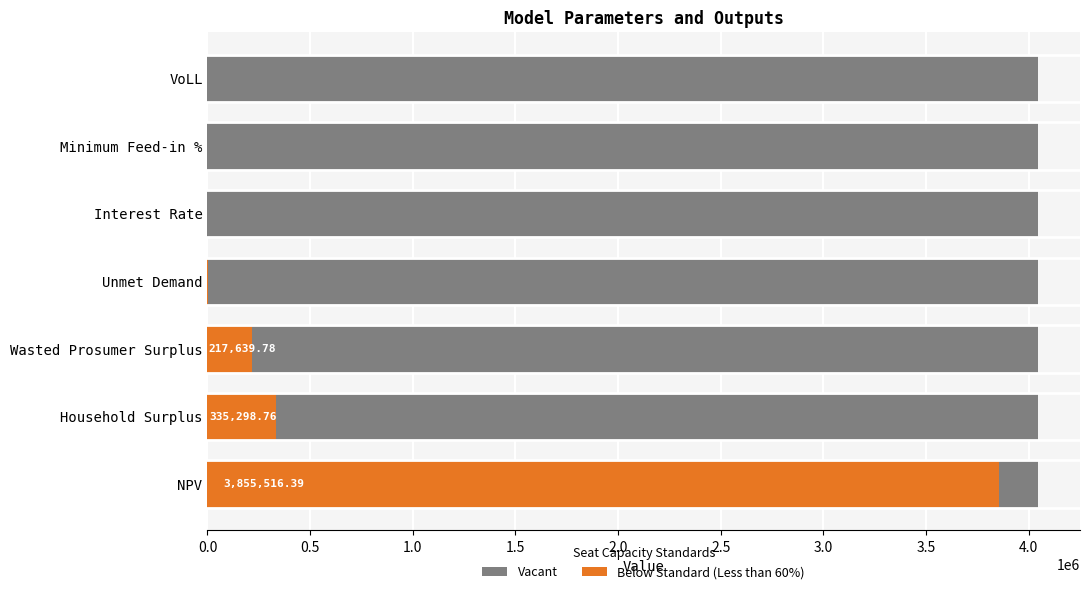

What is the sum of all values?

4412490.2